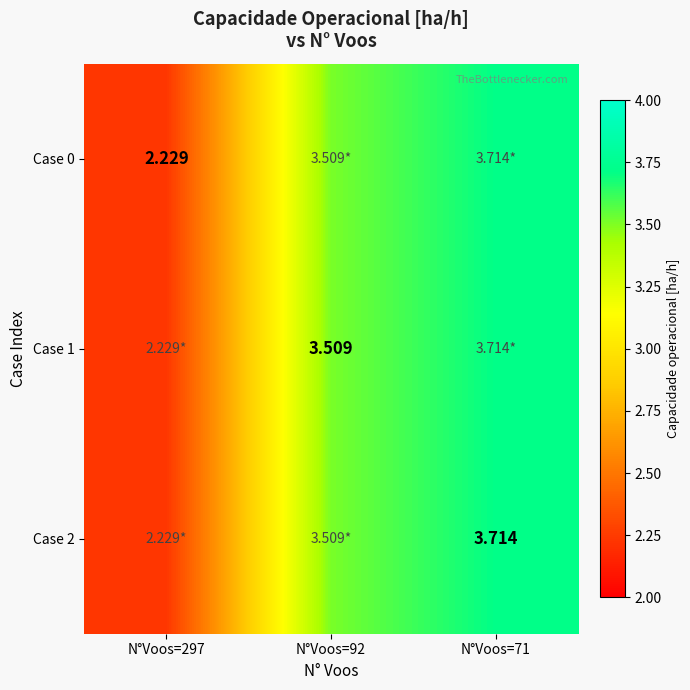

Which series has the largest range (max minus min)?

Case 0